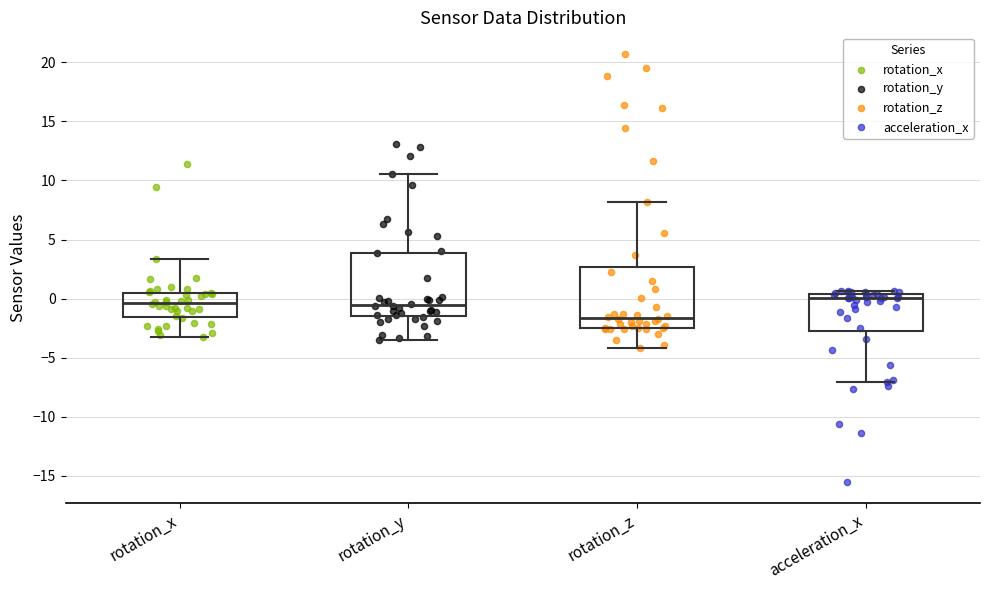

Reading left to right, read every box against the y-axis: the position of its median line, the range the box covers, and the ends of its whiskers. The values are not printed on the chart, so give them approximately, as read against the axis.

rotation_x: median -0.5, box -1.5 to 0.5, whiskers -3.0 to 3.5
rotation_y: median -0.5, box -1.5 to 4.0, whiskers -3.5 to 10.5
rotation_z: median -1.5, box -2.5 to 2.5, whiskers -4.0 to 8.0
acceleration_x: median 0.0, box -2.5 to 0.5, whiskers -7.0 to 0.5 (just above the box's upper edge)